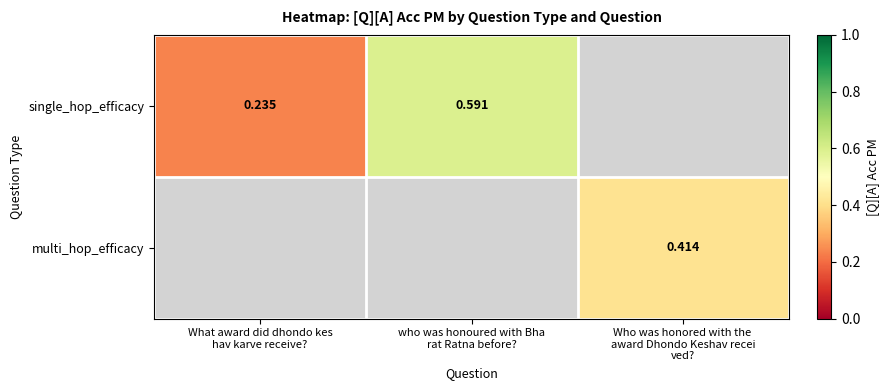

What is the difference between the maximum and minimum values in the single_hop_efficacy series?

0.4